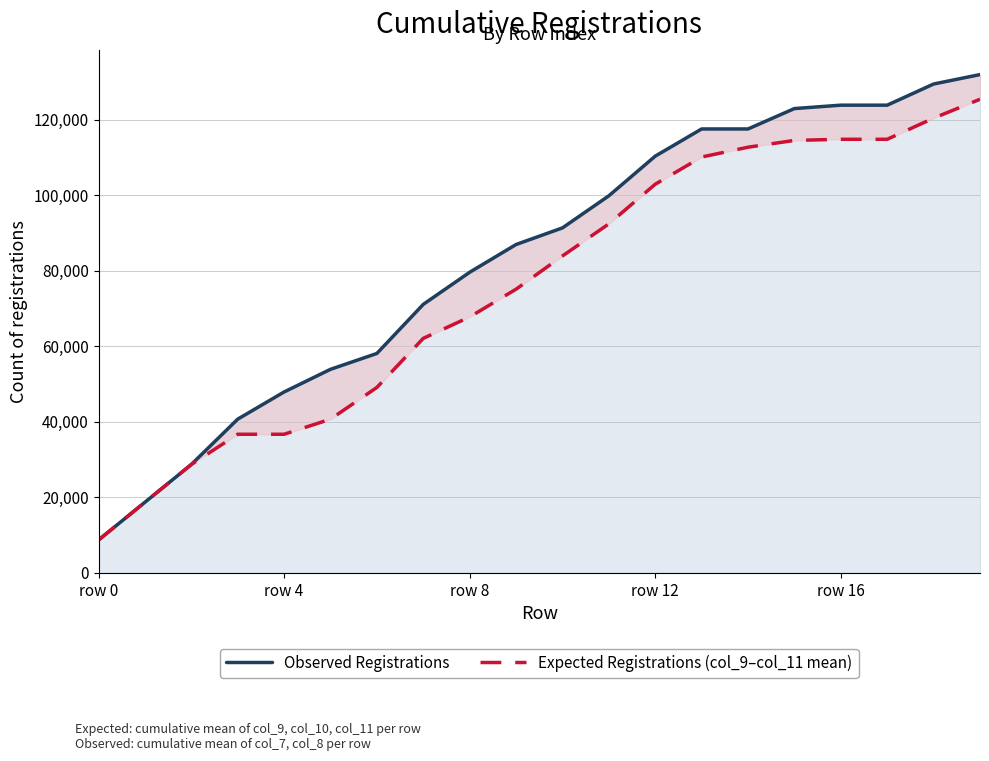

List the series in order of their peak value, highest first.

Observed Registrations, Expected Registrations (col_9–col_11 mean)